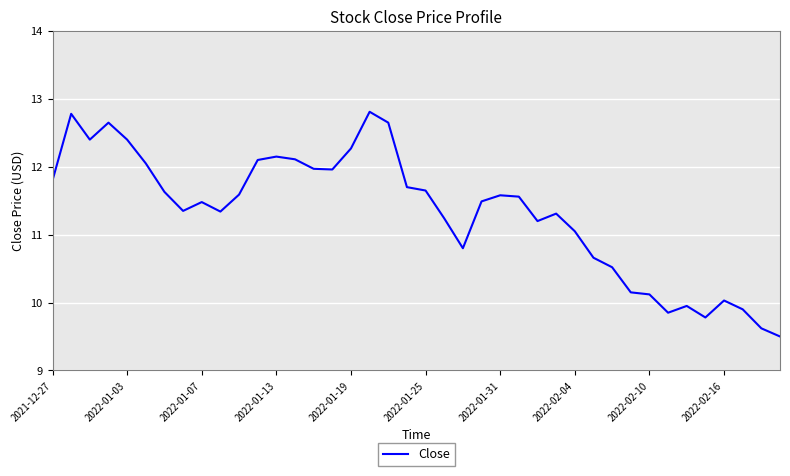

What is the greatest value displayed?

12.8